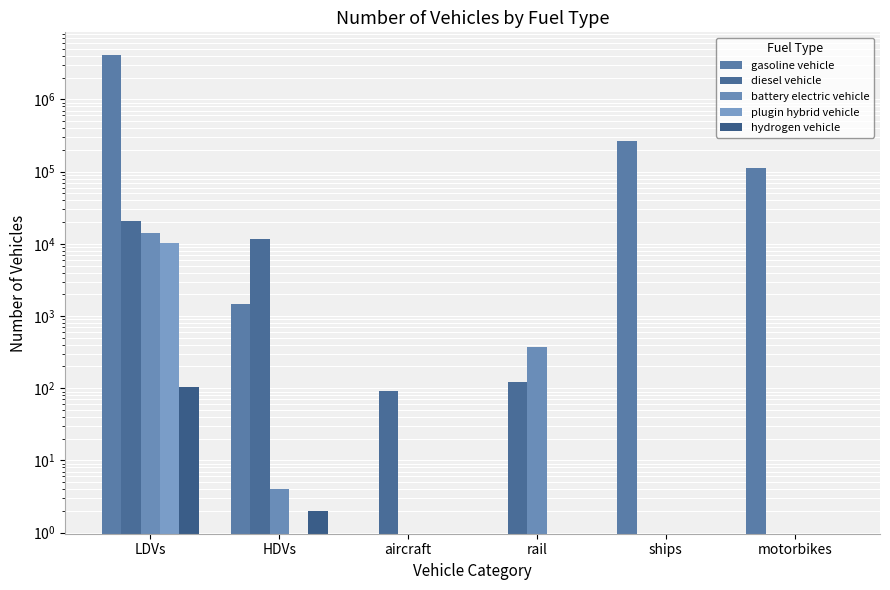

At which category does the chart reach its peak across all series?

LDVs